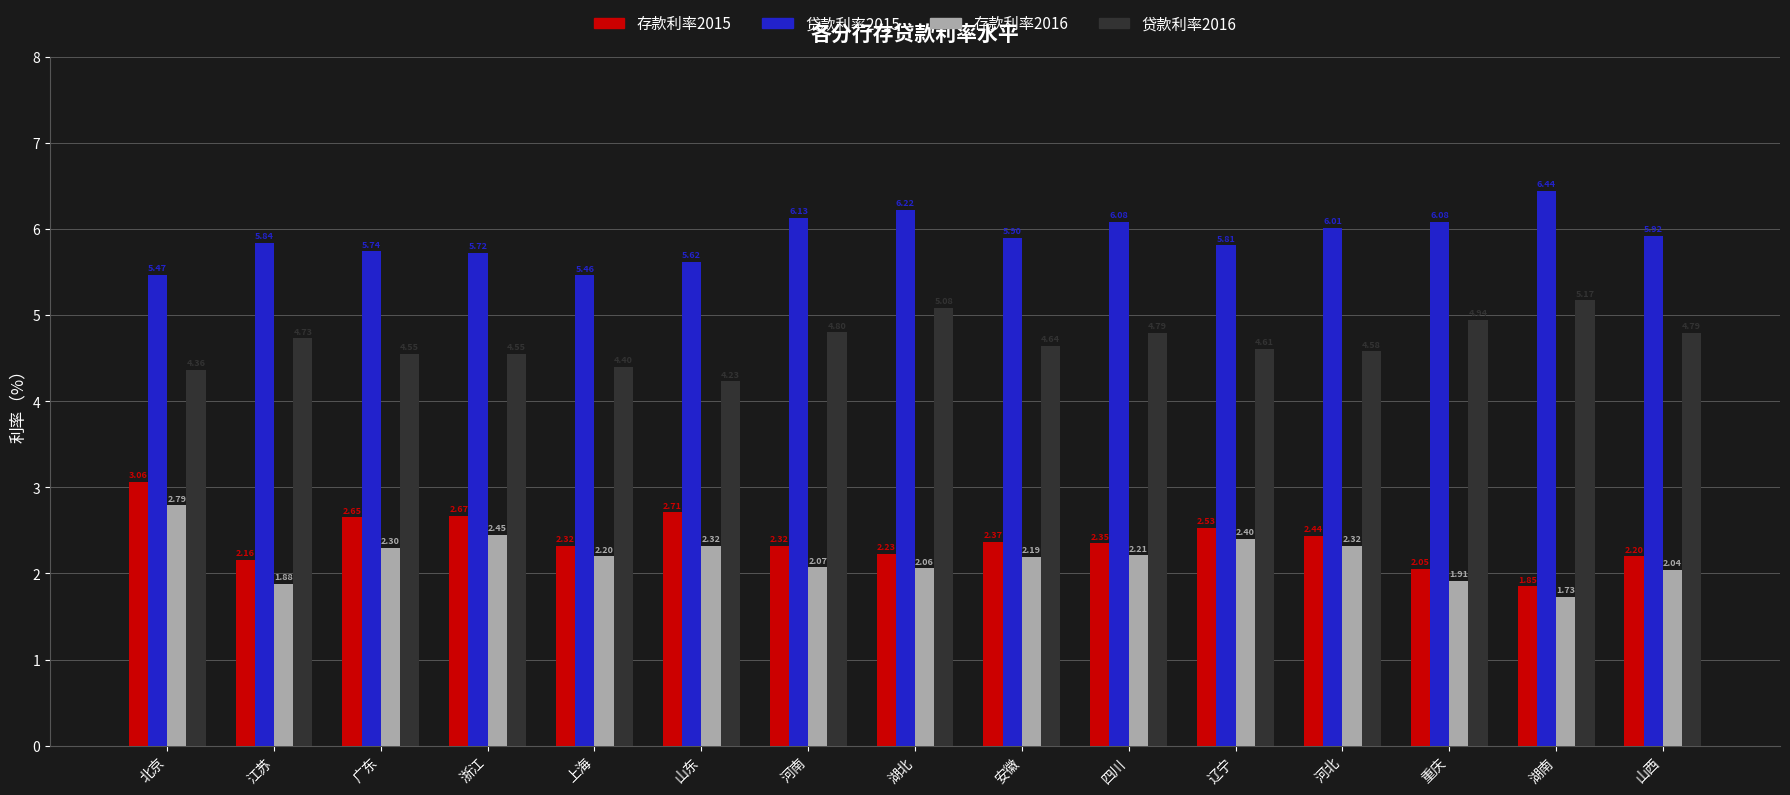

What is the sum of all 贷款利率2016 values?

70.2